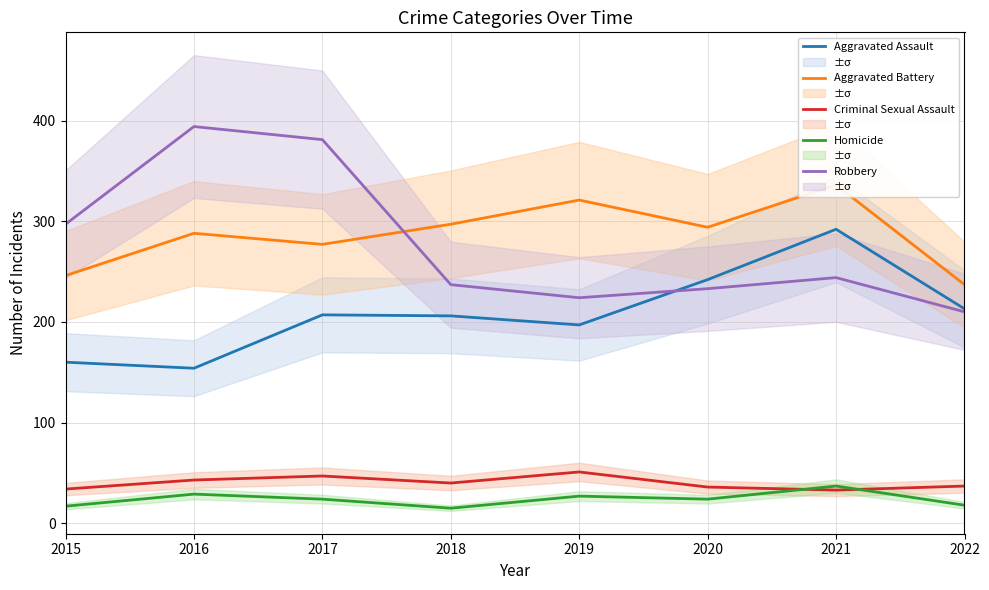

How many lines are shown in the chart?

5